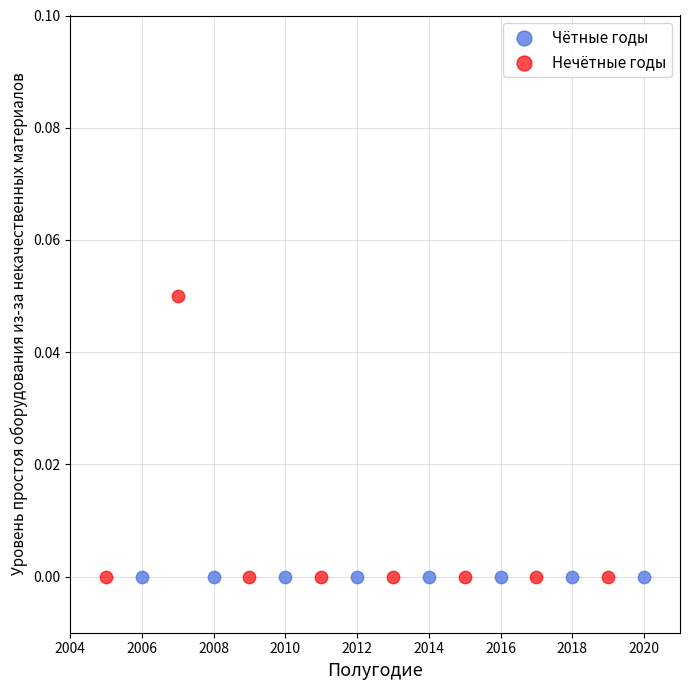

What are all the series names shown in the legend?

Чётные годы, Нечётные годы